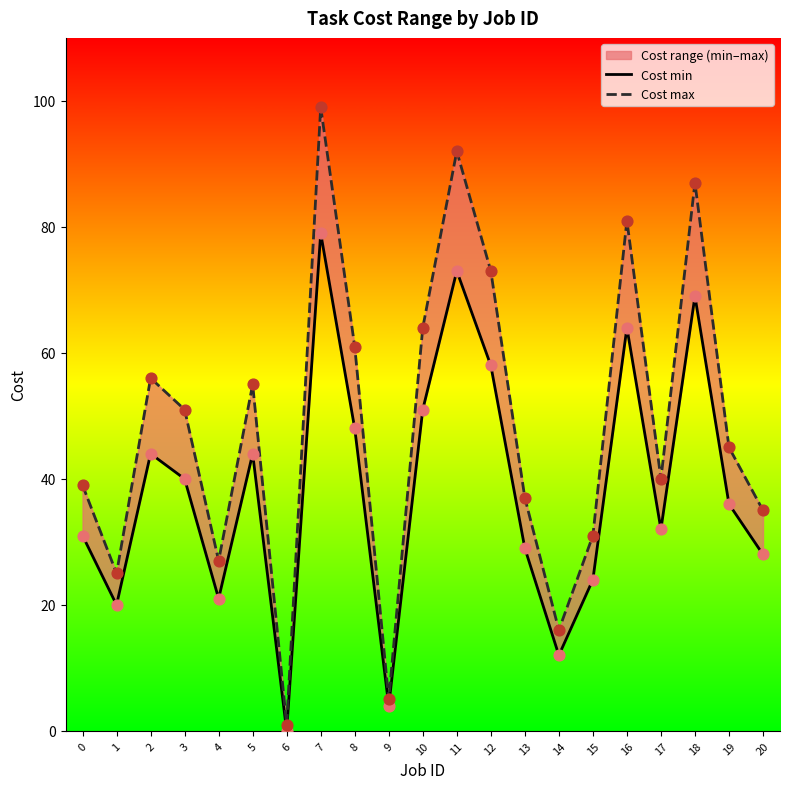

Which series has the largest total across all categories?

Cost max